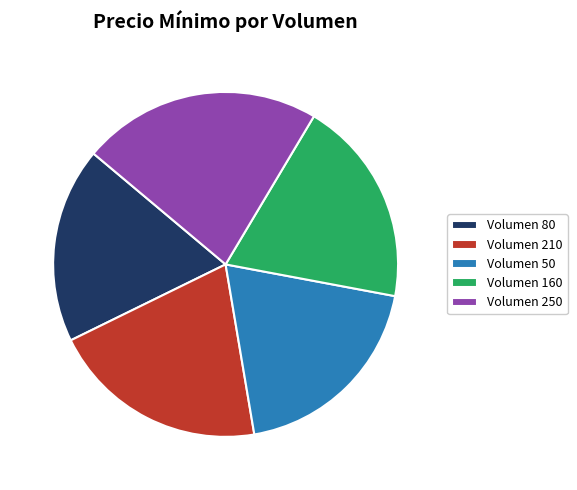

What is the largest slice in the pie chart?

Volumen 250